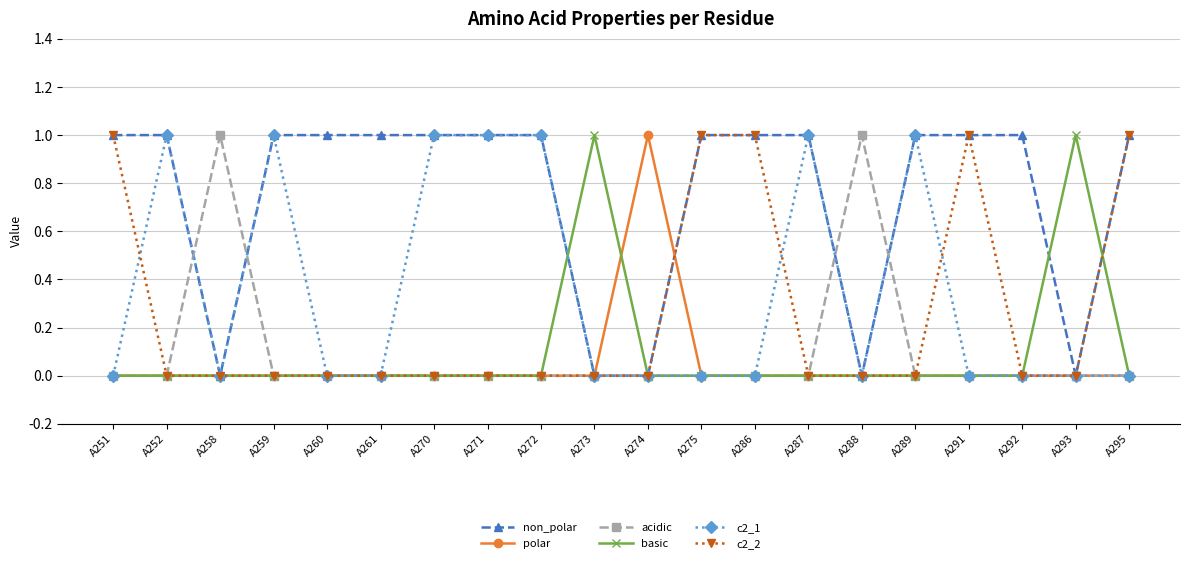

What is the value of the c2_2 point at the 1st from the left?

1